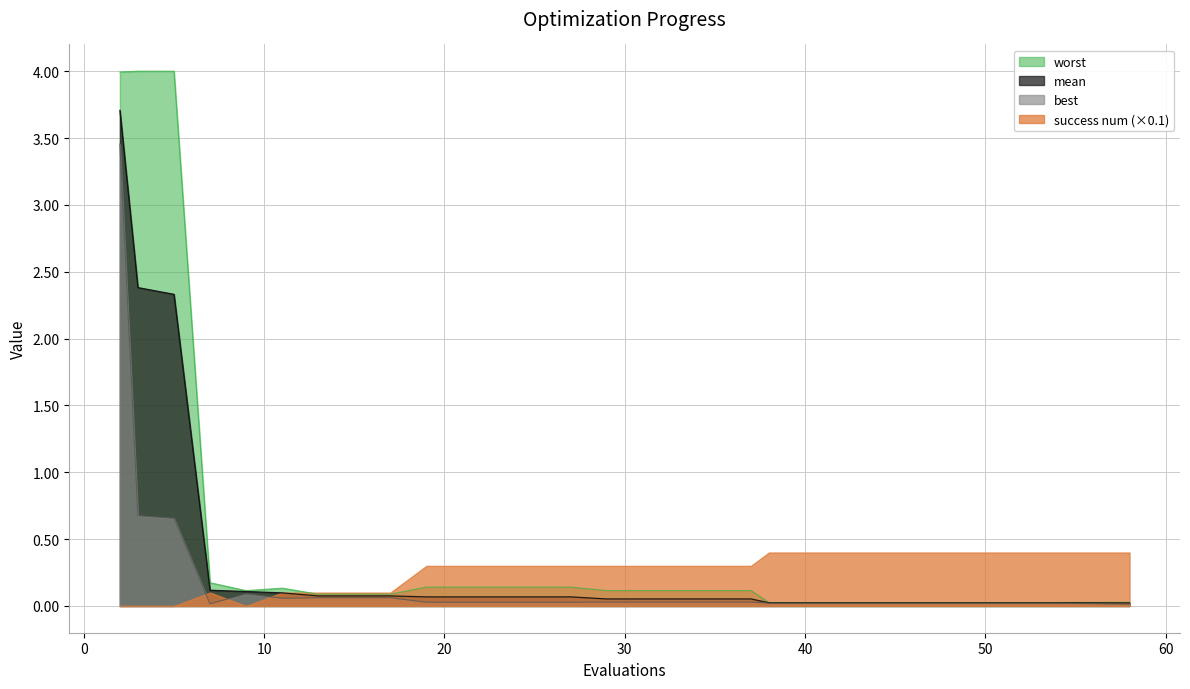

Is it true that best equals 0.0 at 7?

False